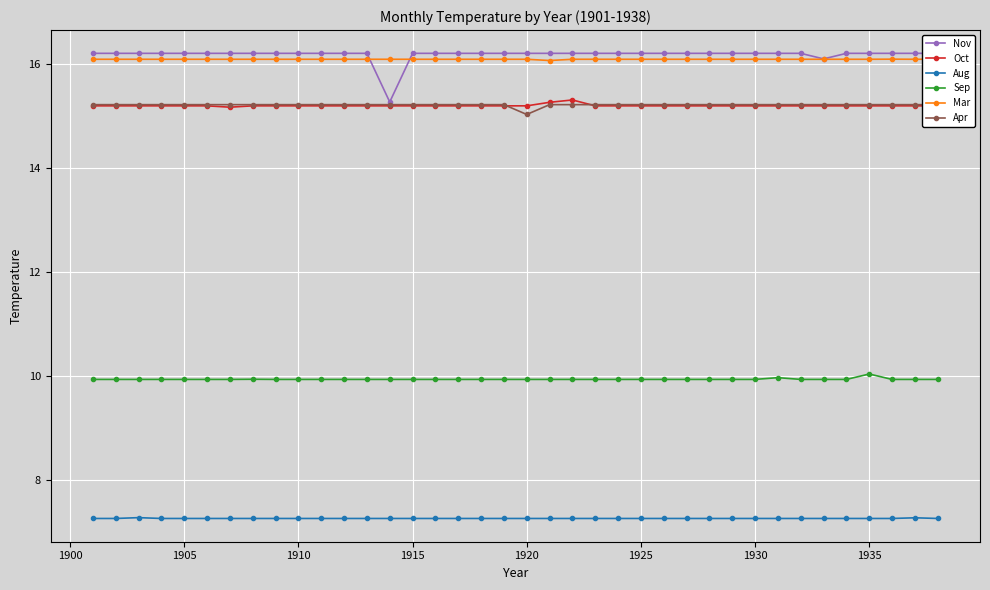

Count the Aug values in the range 7 to 8.

38